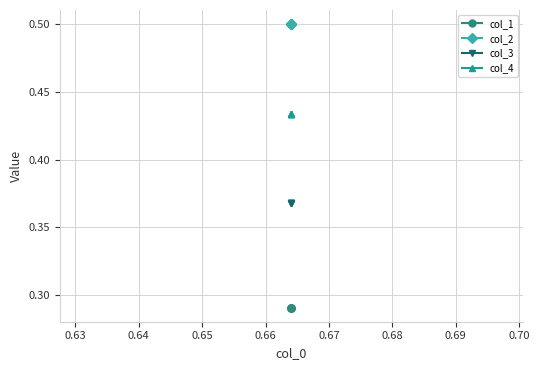

What is the sum of the col_1 values at 0.66 and 0.64?

0.6